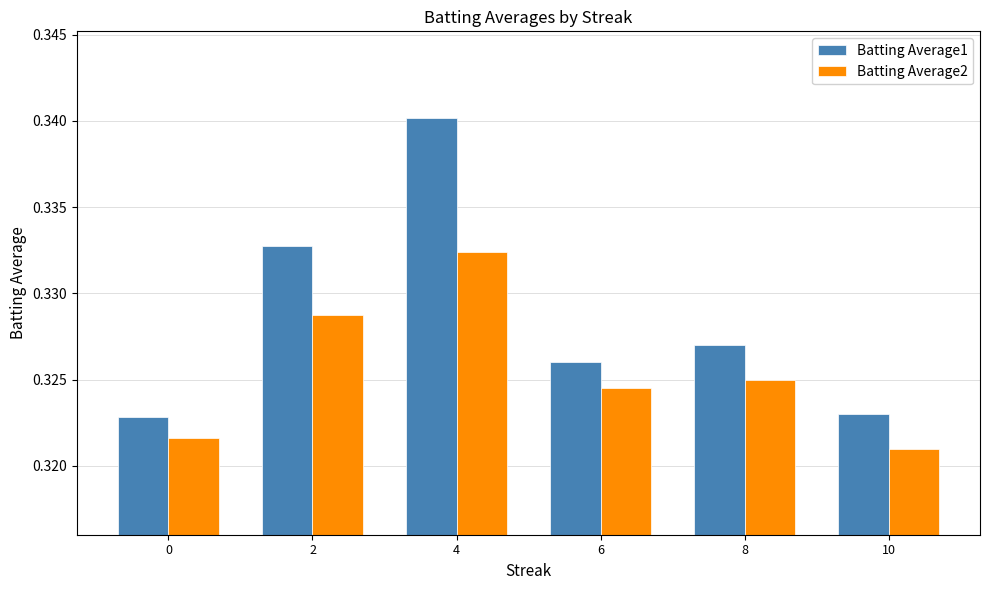

Which series has the largest range (max minus min)?

Batting Average1